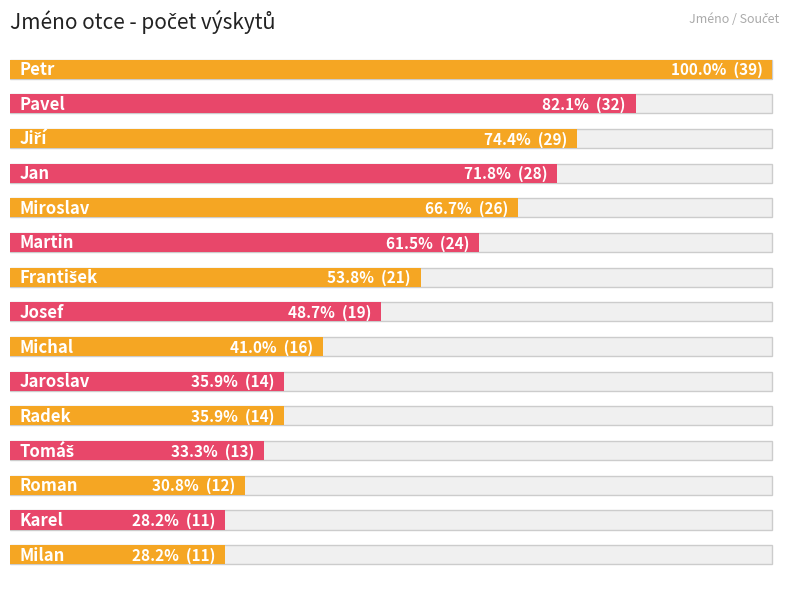

How many bars are there in total?

15